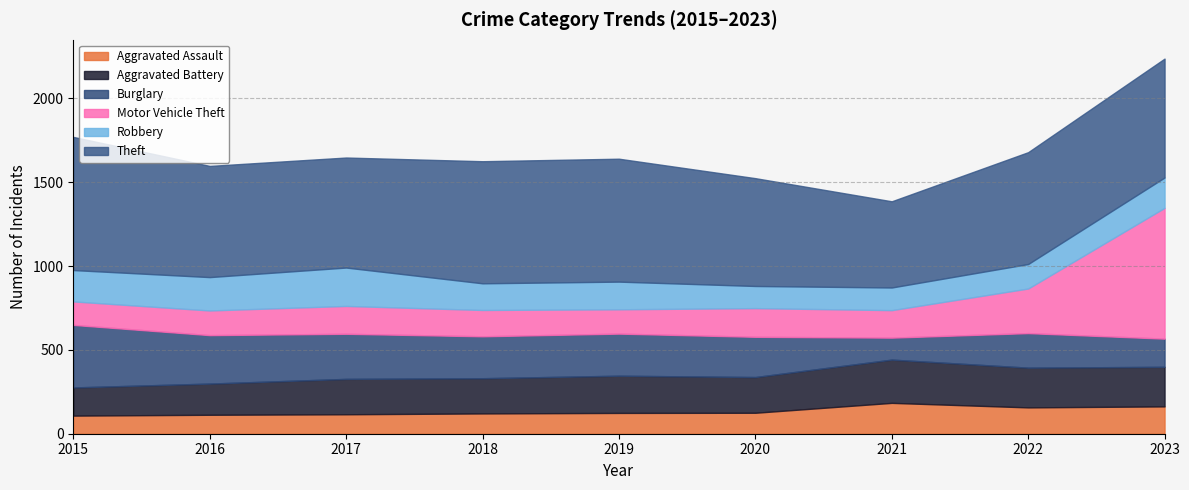

True or false: Aggravated Assault and Aggravated Battery intersect in this chart.

False